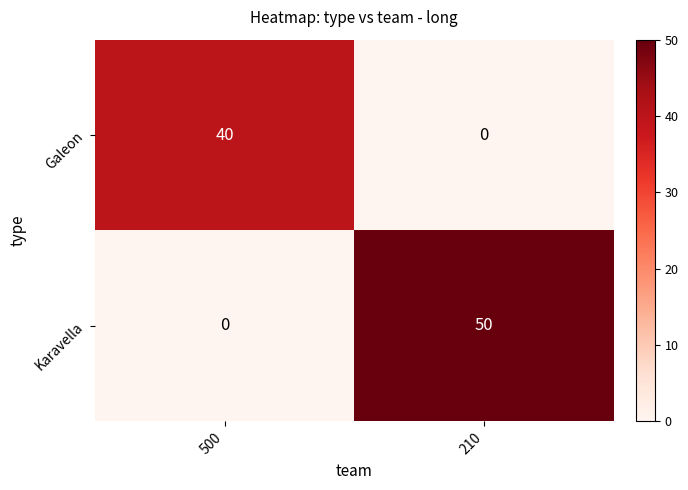

At which category is the sum across all series the highest?

210